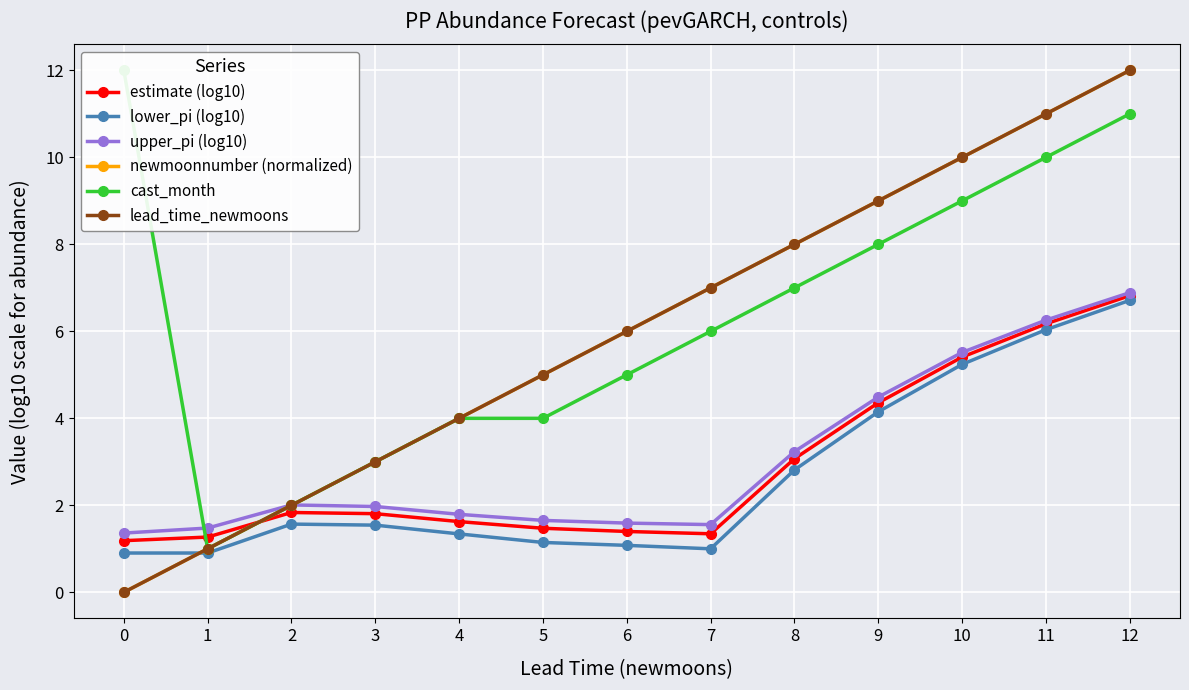

What is the difference between the maximum and minimum values in the cast_month series?

11.0